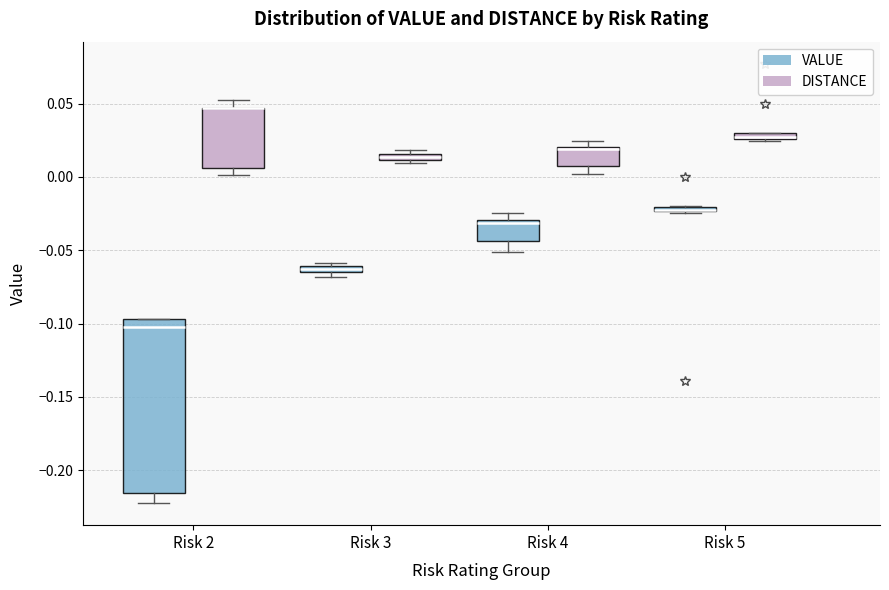

Where is the lower edge of the box for Risk 4 (VALUE) on the y-axis? The values are not printed on the chart, so give them approximately, as read against the axis.

-0.045